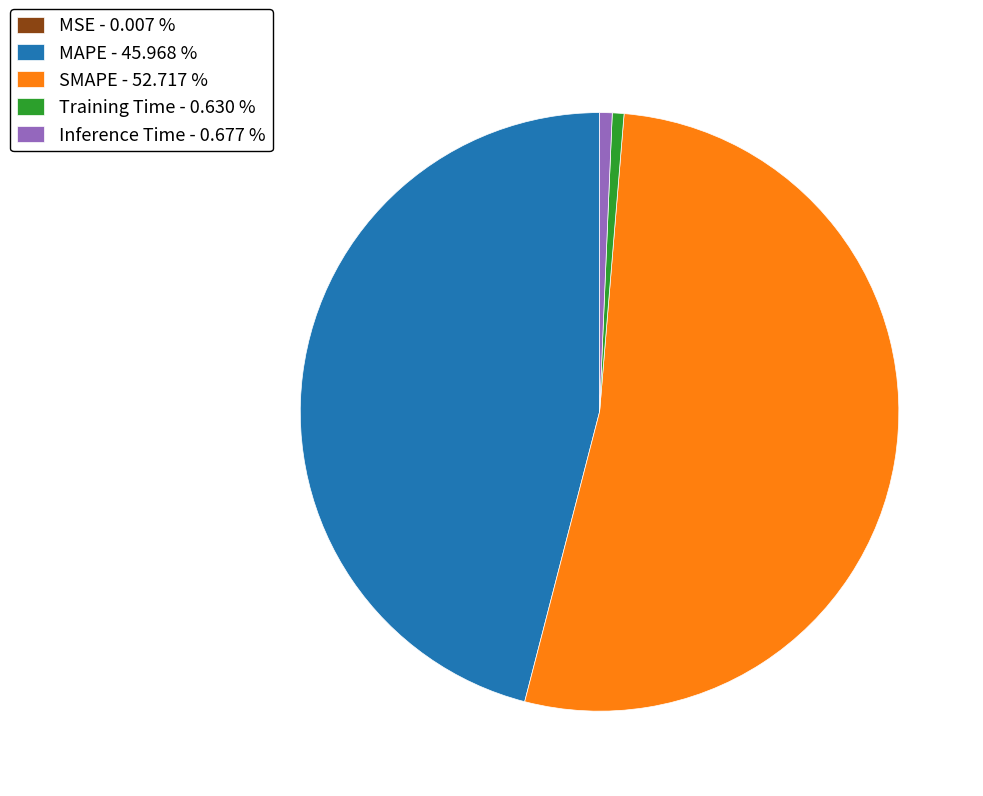

Which has a higher value, Training Time - 0.630 % or SMAPE - 52.717 %?

SMAPE - 52.717 %